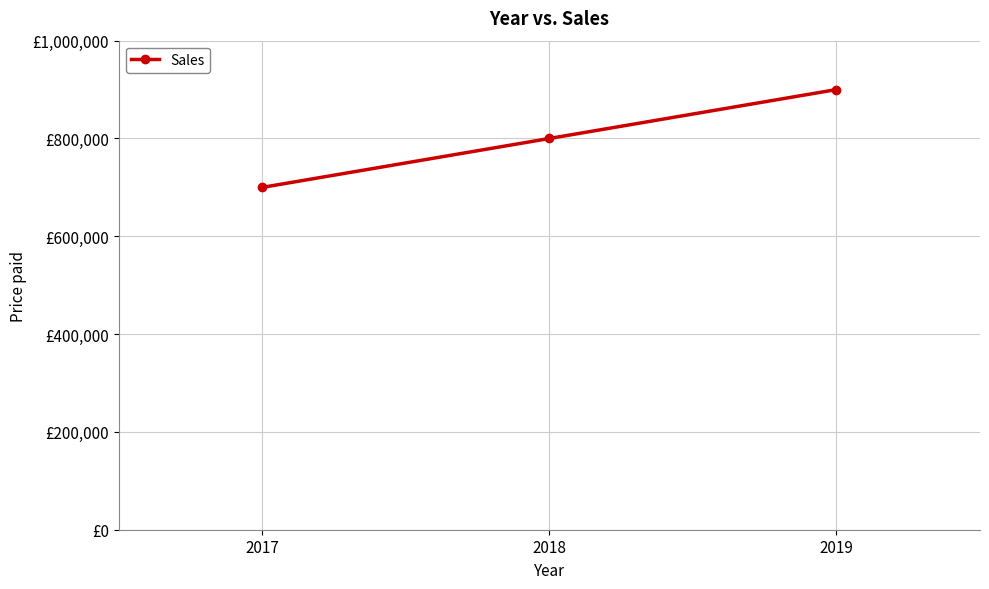

What is the ratio of the value at 2019 to the value at 2017?

1.3